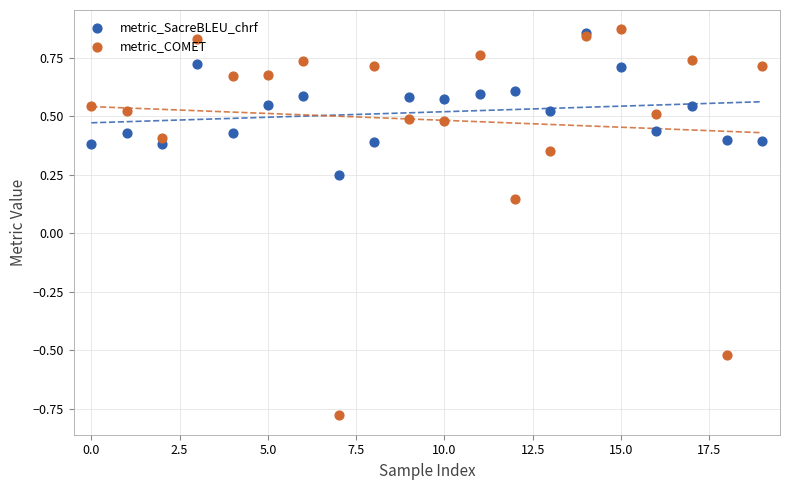

At how many categories does at least one series exceed 0?

20